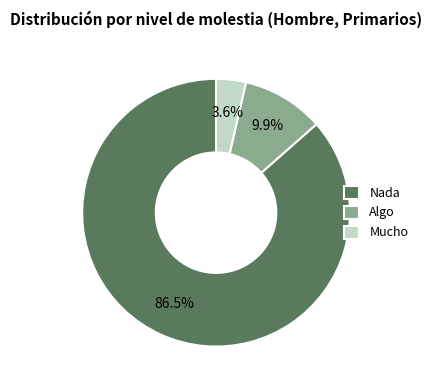

Rank the categories by value from lowest to highest.

Mucho, Algo, Nada